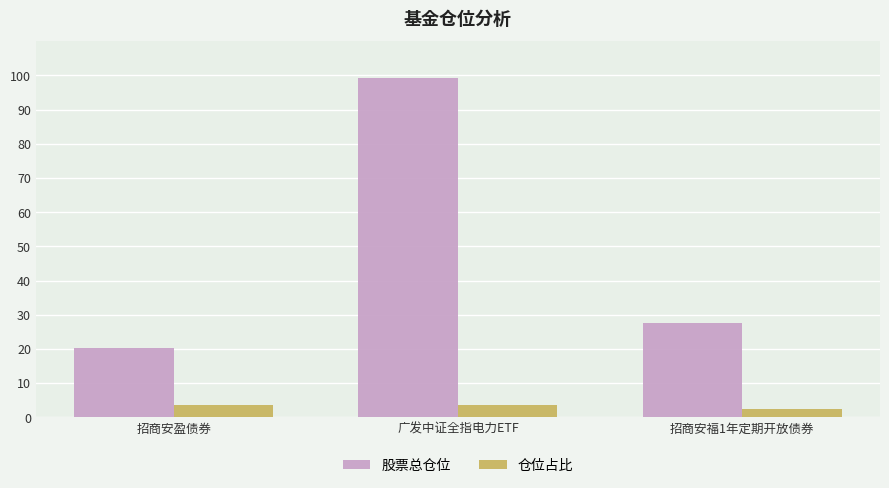

Rank the series at 招商安盈债券 from lowest to highest value.

仓位占比, 股票总仓位